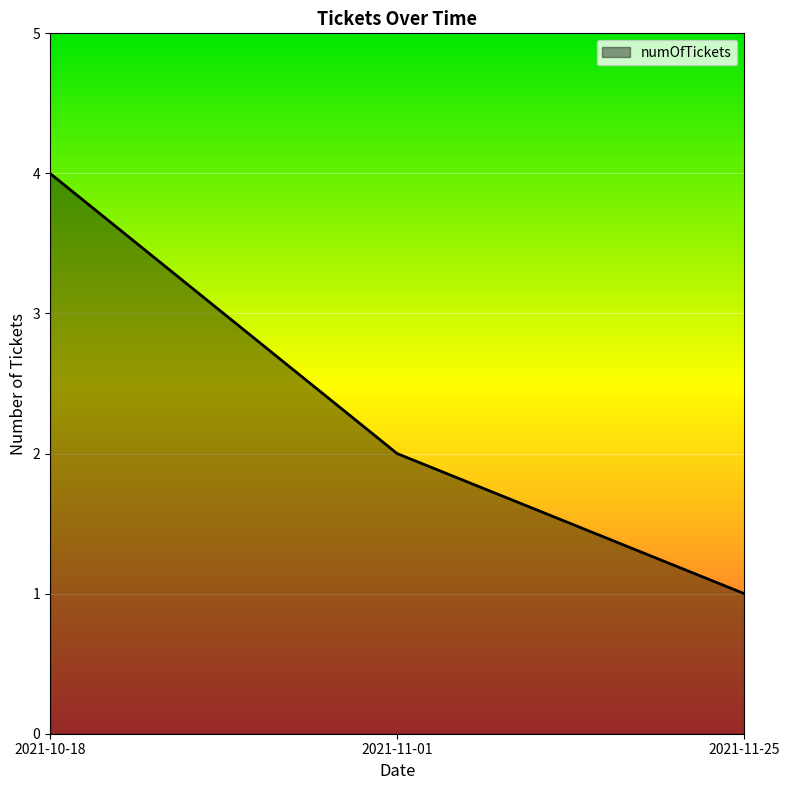

List the labels in order of value, smallest first.

2021-11-25, 2021-11-01, 2021-10-18